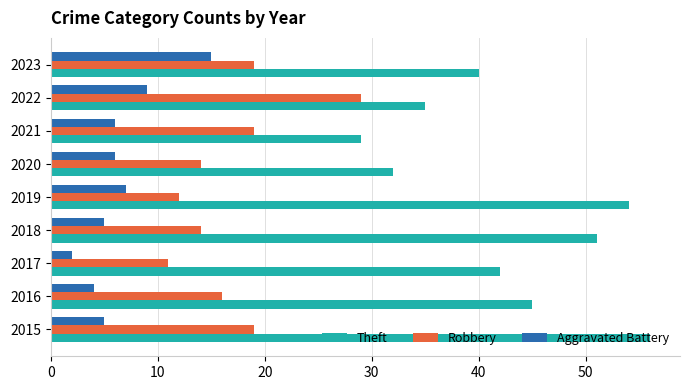

Which series has the largest total across all categories?

Theft